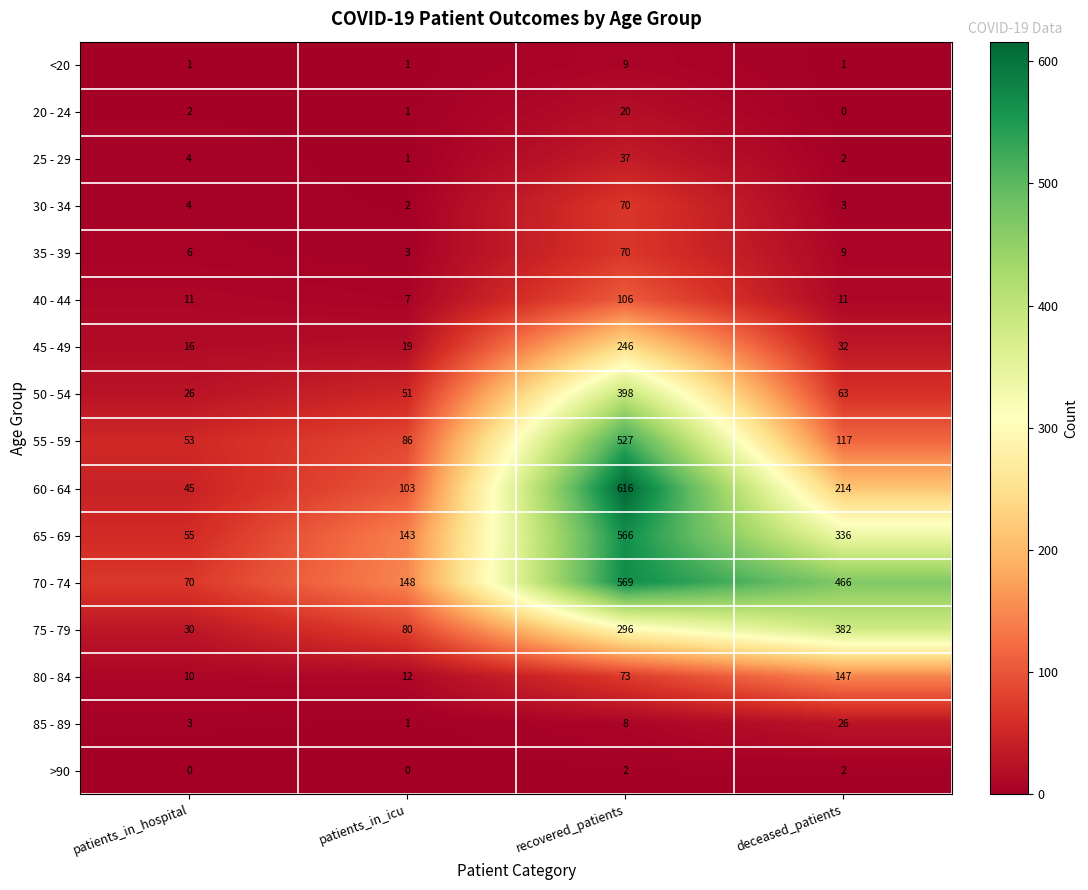

What is the total value across all series at recovered_patients?

3613